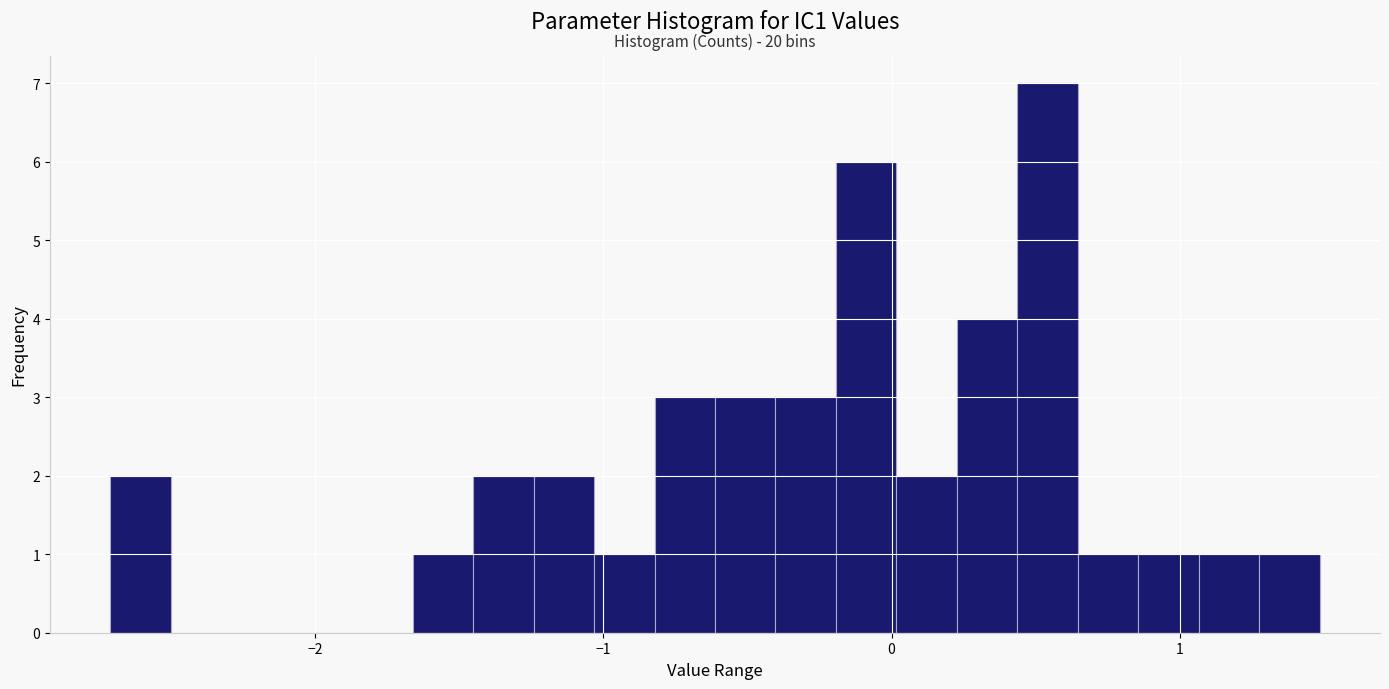

Read against the x-axis, roughly where is the centre of the tallest bar?

0.5